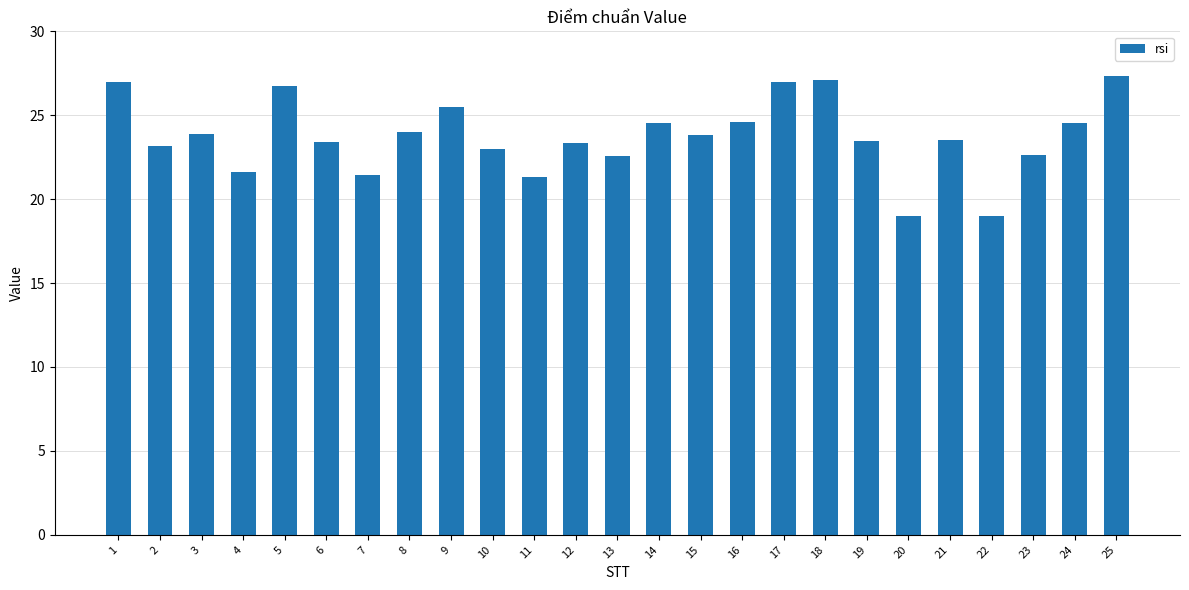

The chart shows a value of 10.9 at 10. True or false?

False